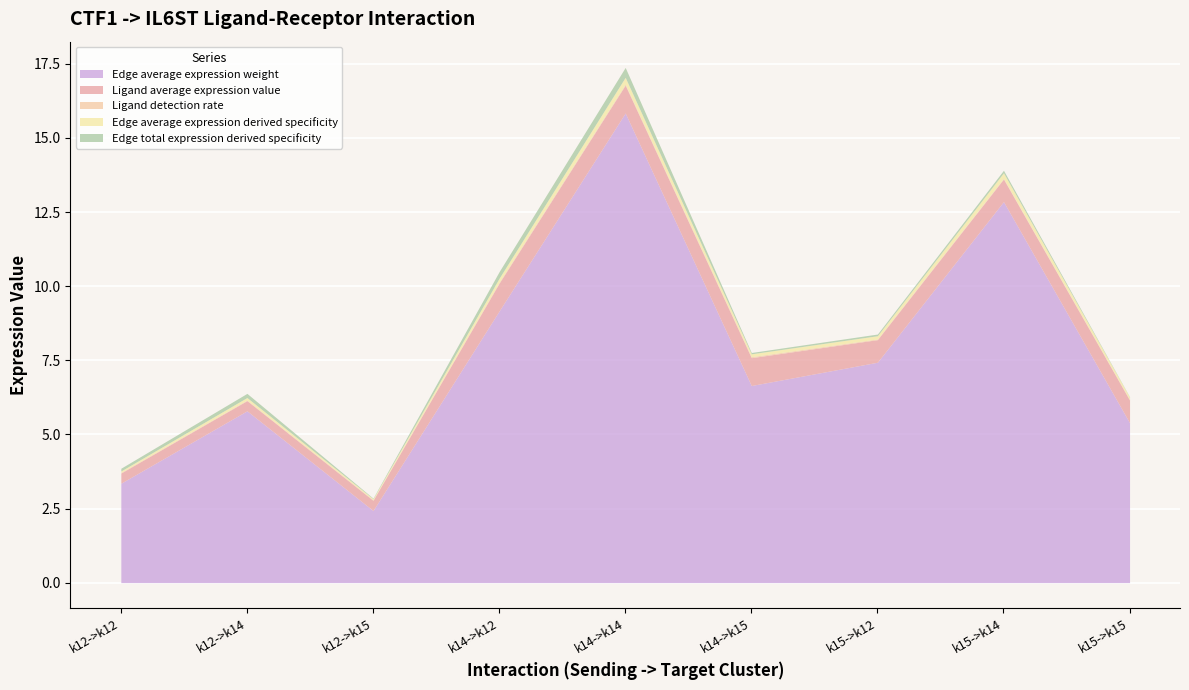

True or false: Edge average expression weight and Ligand average expression value intersect in this chart.

False